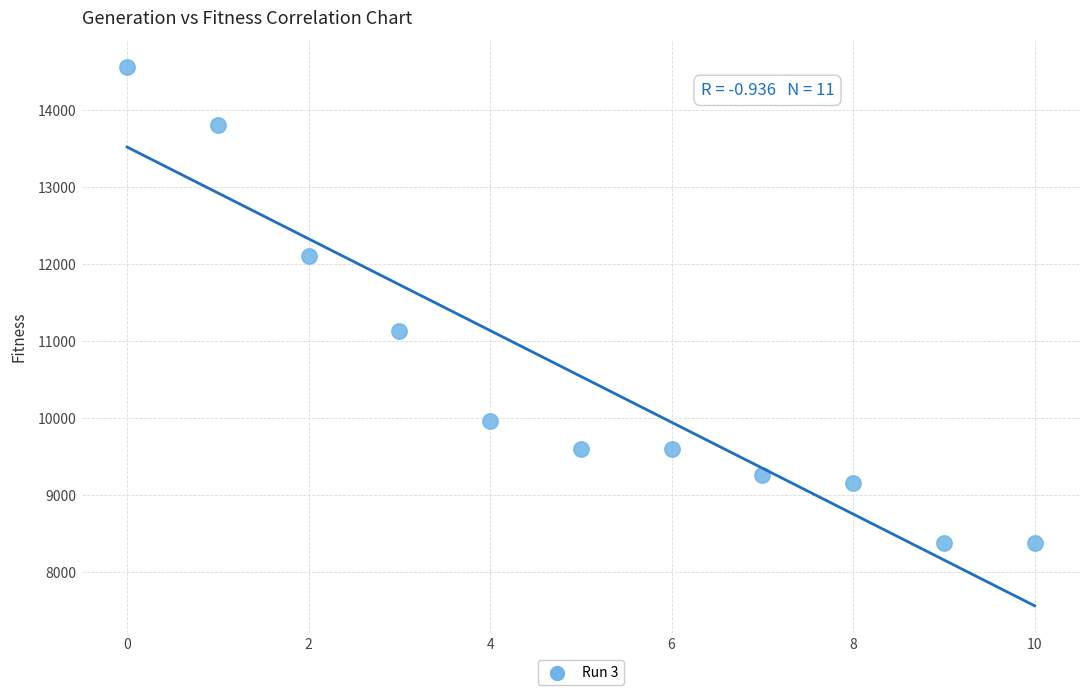

What Y value in the scatter plot is closest to 11471?

11131